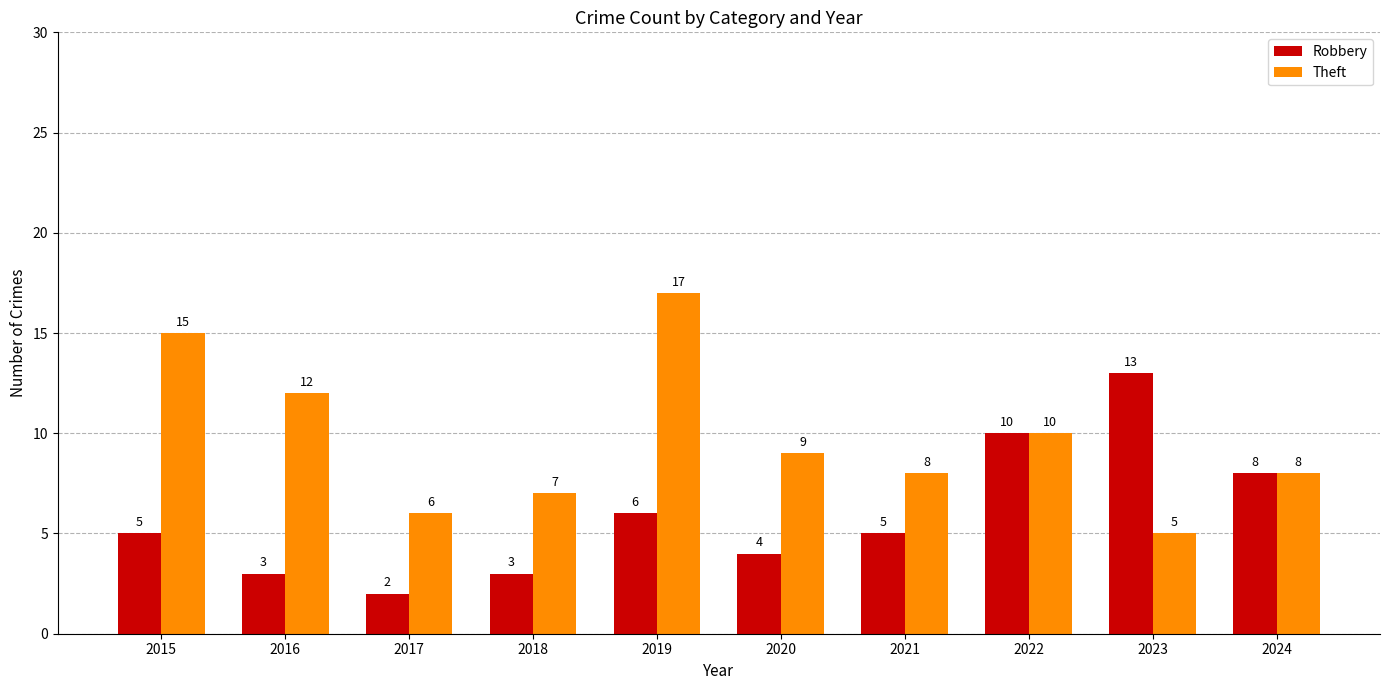

List the series in order of their overall mean, lowest first.

Robbery, Theft